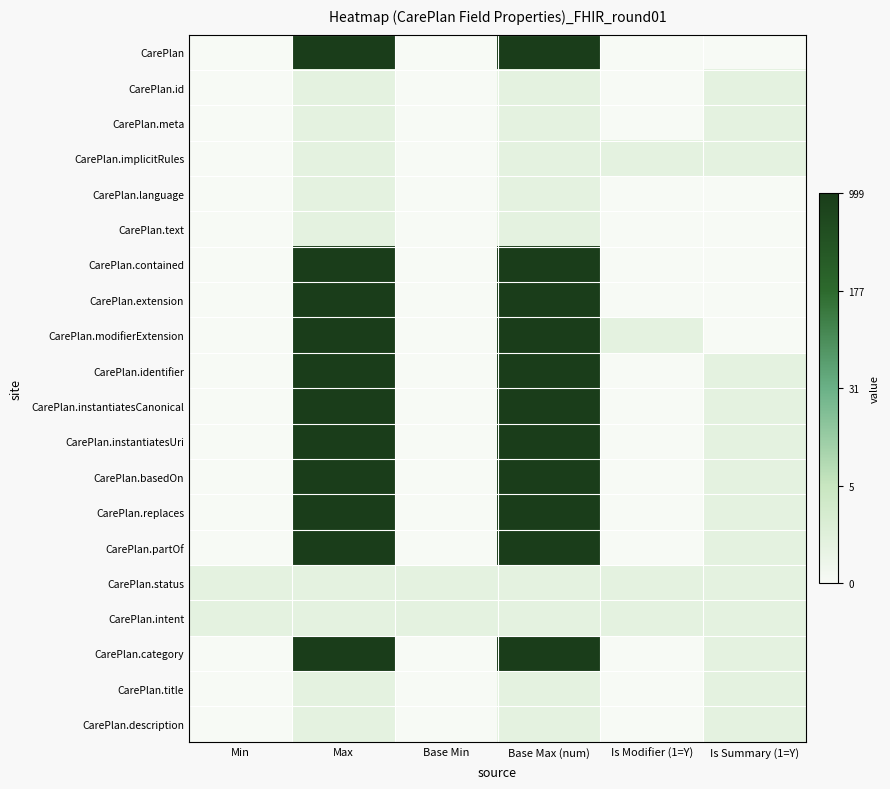

What is the total value across all series at Base Min?

1.4